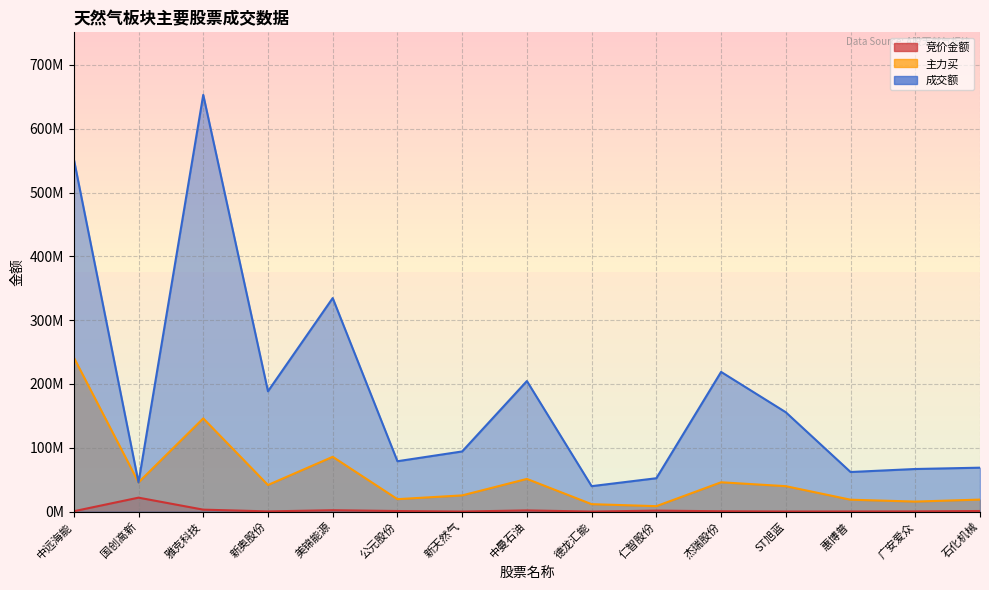

What are all the series names shown in the legend?

竞价金额, 主力买, 成交额